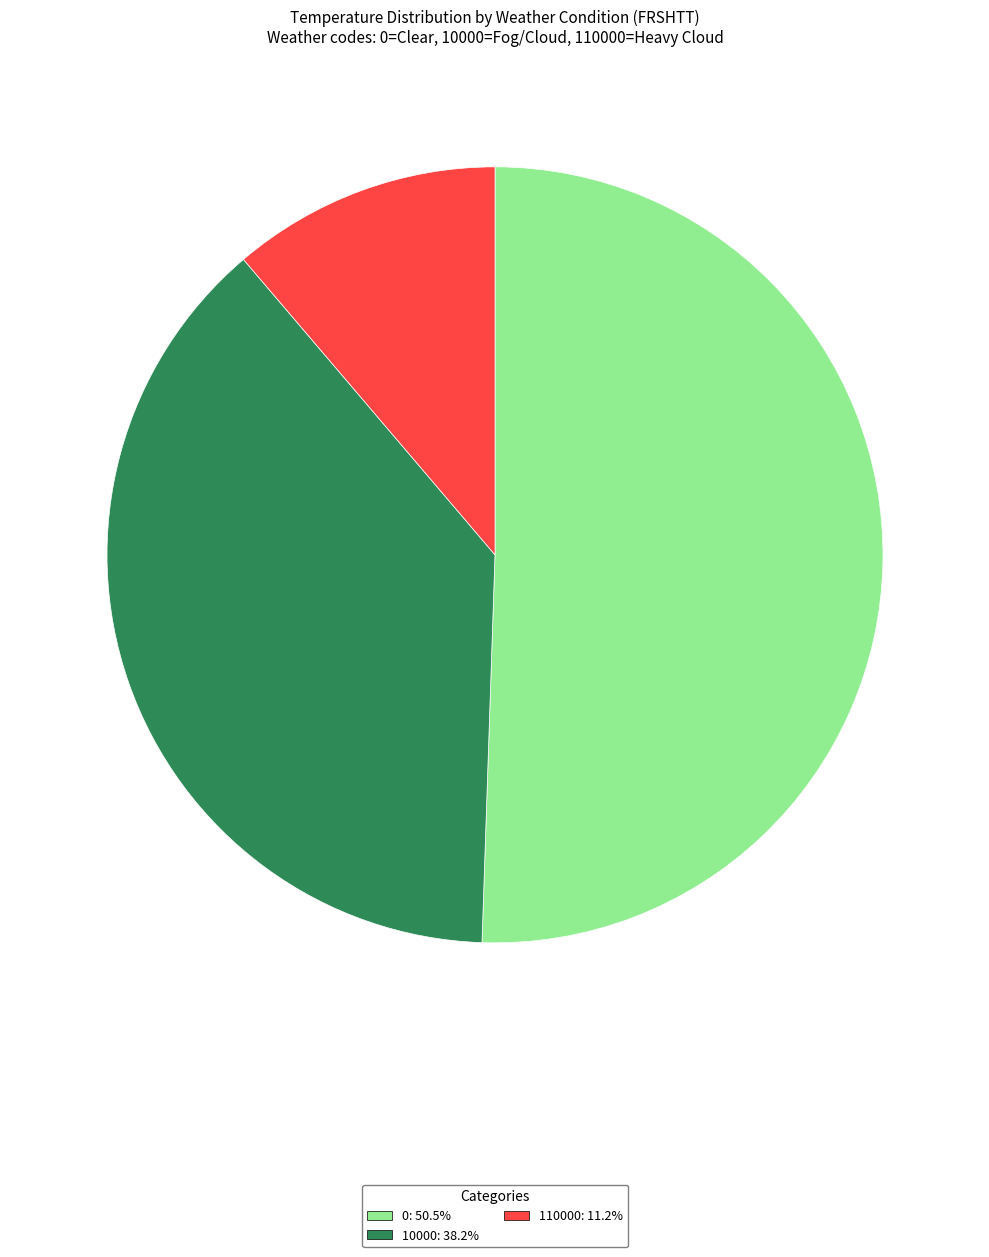

Is there any slice that represents more than half of the pie?

Yes